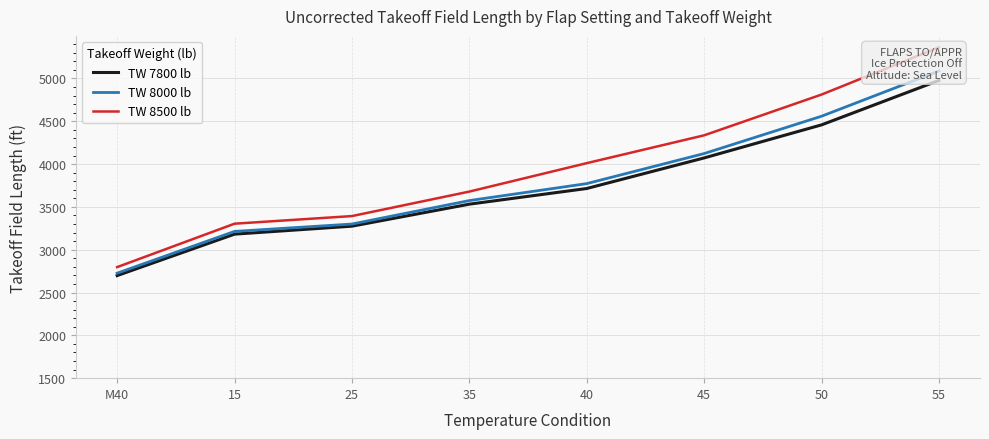

Reading left to right, transcribe all the data shown in this chart.

TW 7800 lb: M40=2698	15=3182	25=3275	35=3532	40=3715	45=4072	50=4458	55=4977
TW 8000 lb: M40=2726	15=3214	25=3300	35=3574	40=3772	45=4123	50=4559	55=5087
TW 8500 lb: M40=2797	15=3304	25=3393	35=3679	40=4011	45=4336	50=4812	55=5364